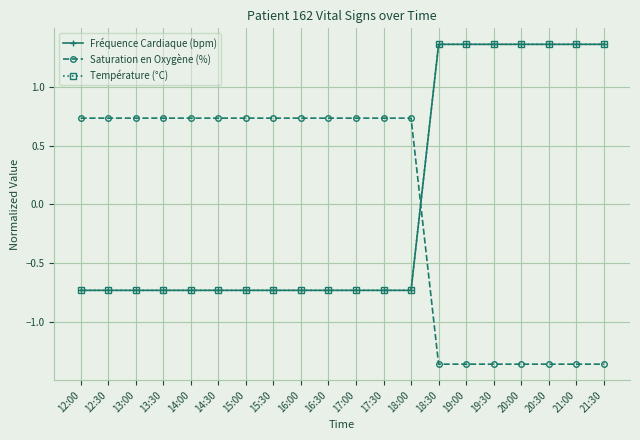

Count the number of categories in the chart.

20